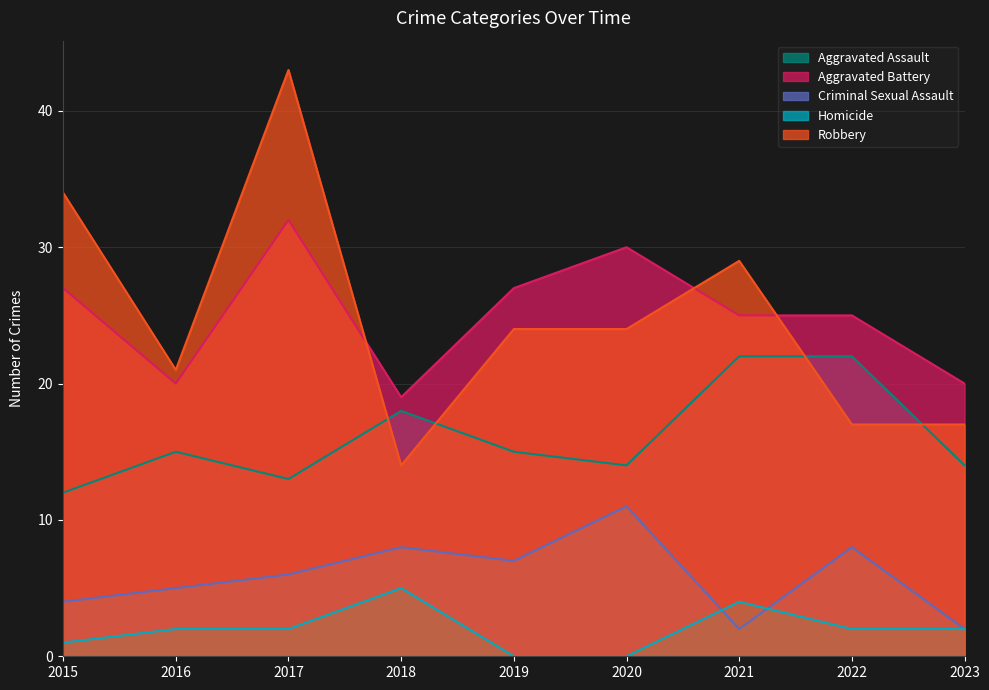

Which series has the largest range (max minus min)?

Robbery